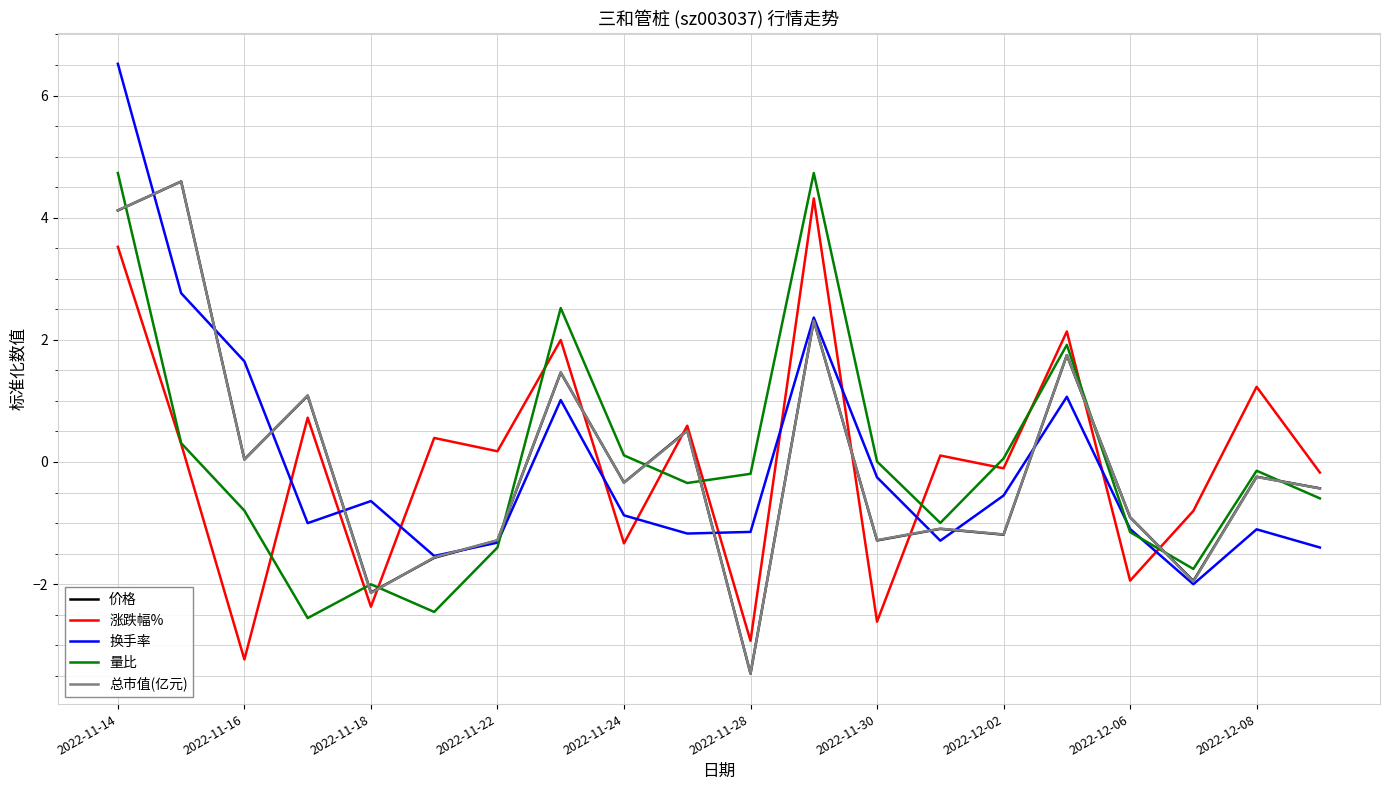

True or false: 涨跌幅% and 价格 cross at least once.

True